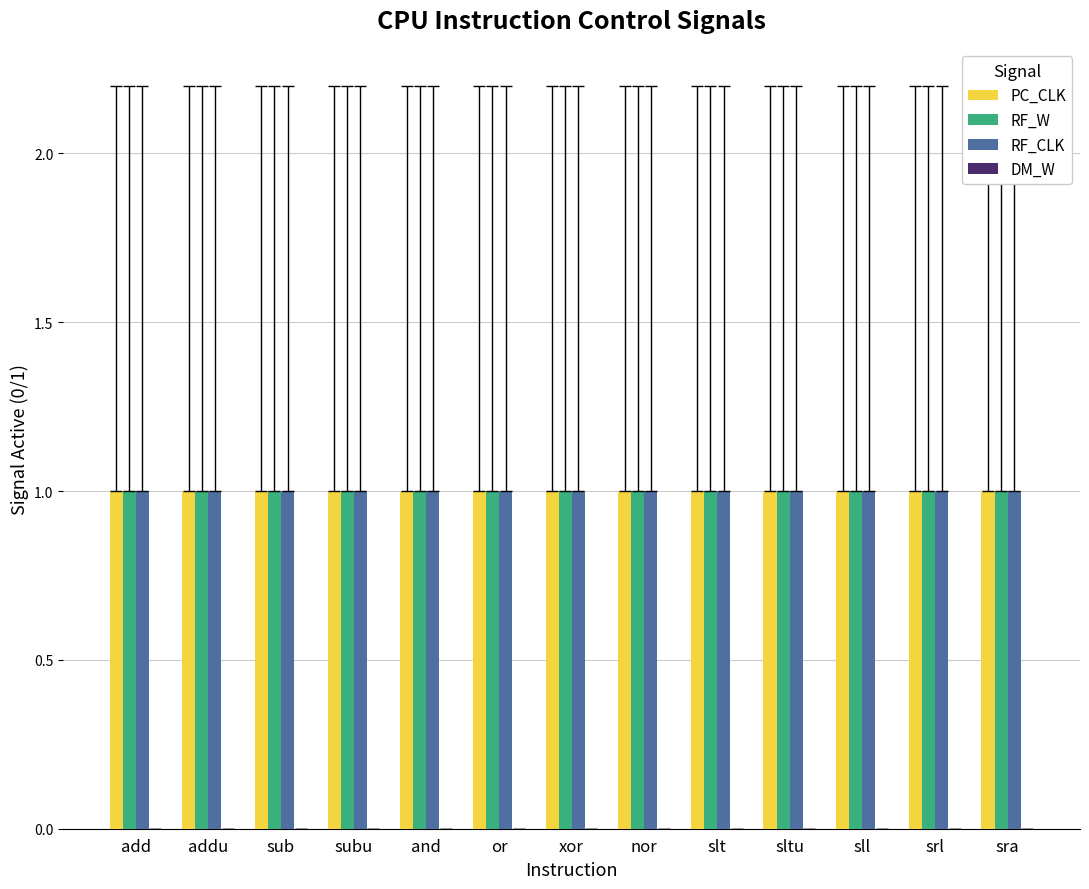

At which category is the sum across all series the highest?

add